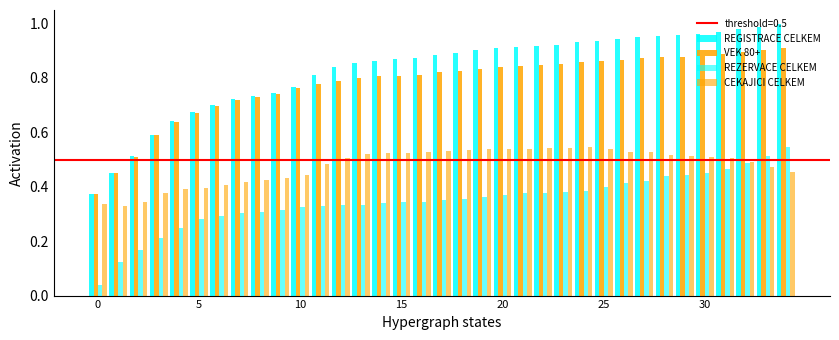

How many groups of bars are there?

35